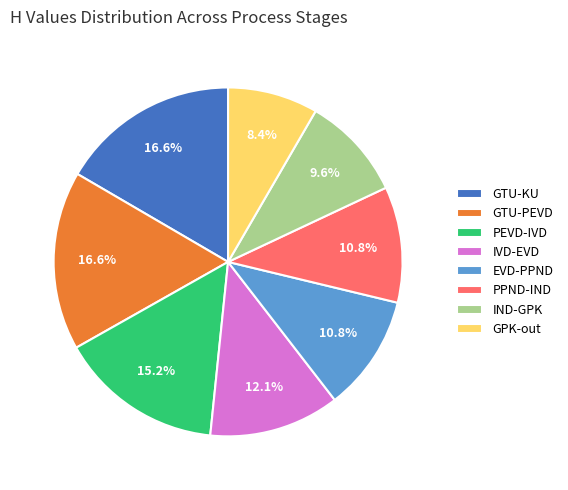

What is the ratio of the value at GPK-out to the value at IVD-EVD?

0.7